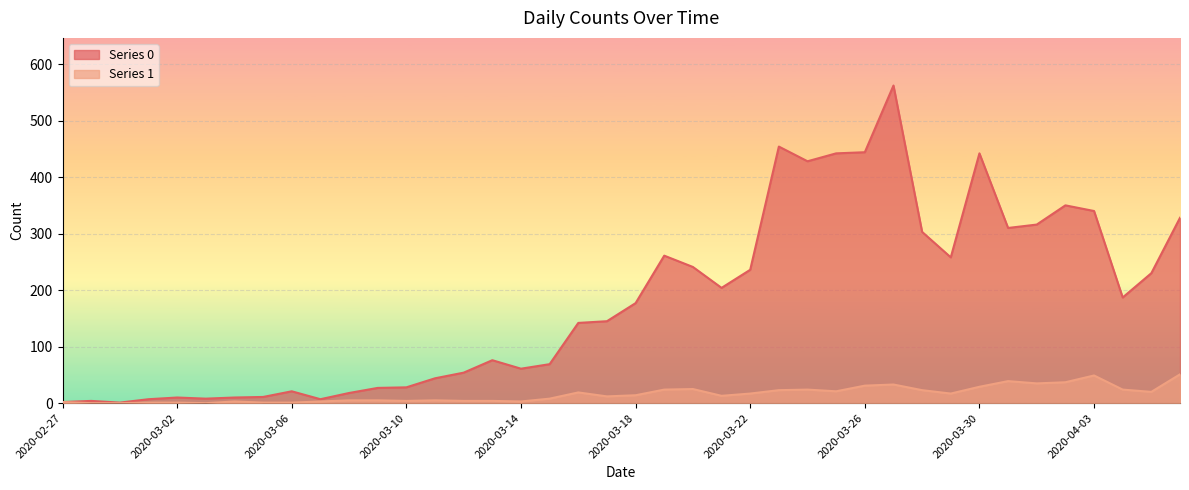

What is the average value of the 1 series?

16